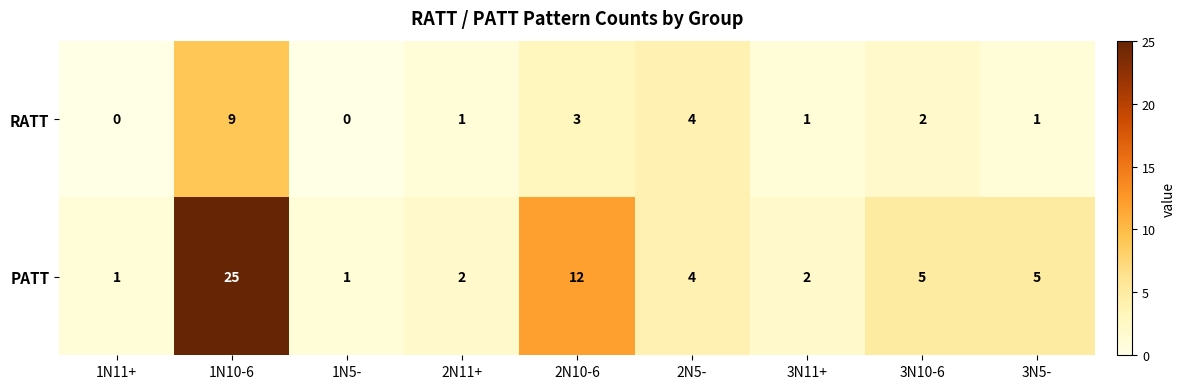

True or false: PATT has a value of 1 at 1N5-.

True